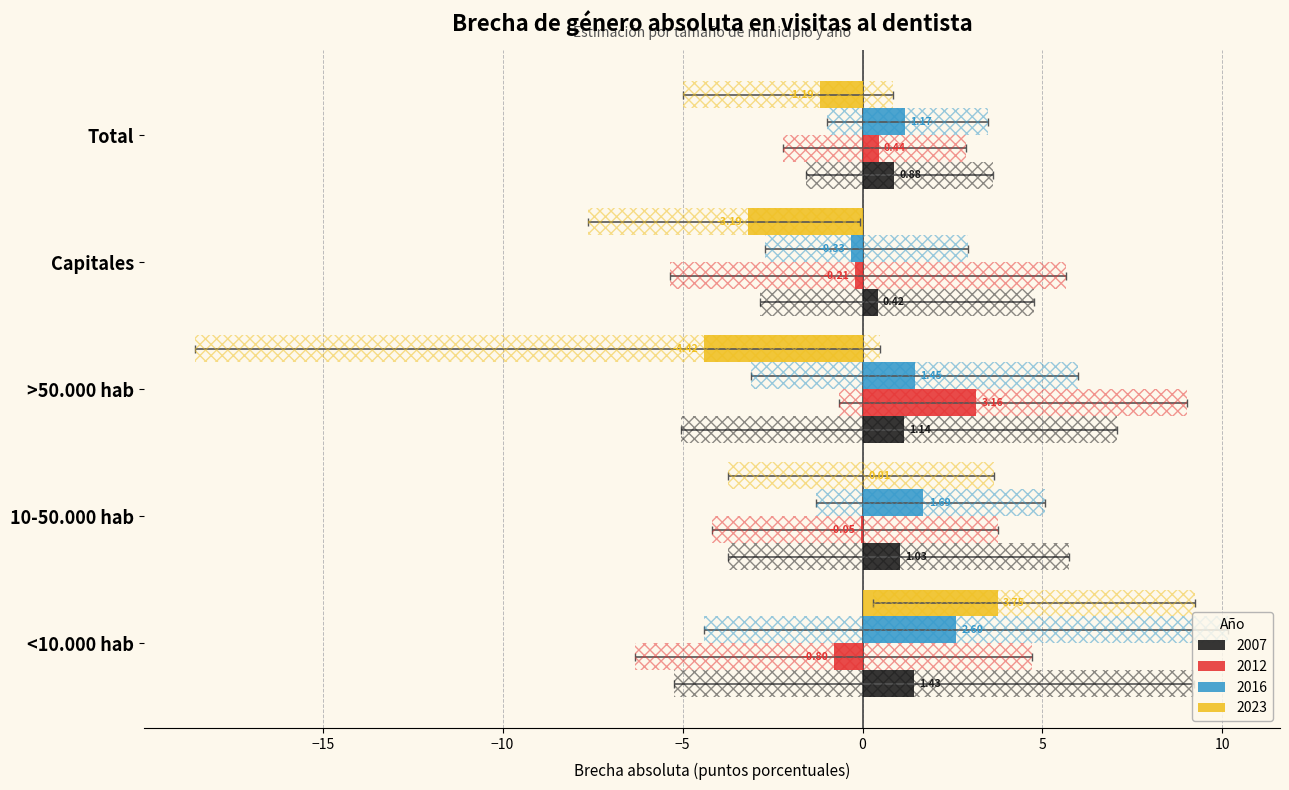

What is the label of the 2nd bar from the right?

Capitales